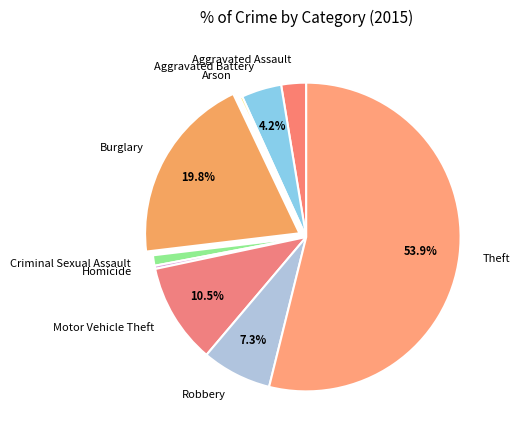

How much of the chart is everything except Aggravated Battery?

95.8%